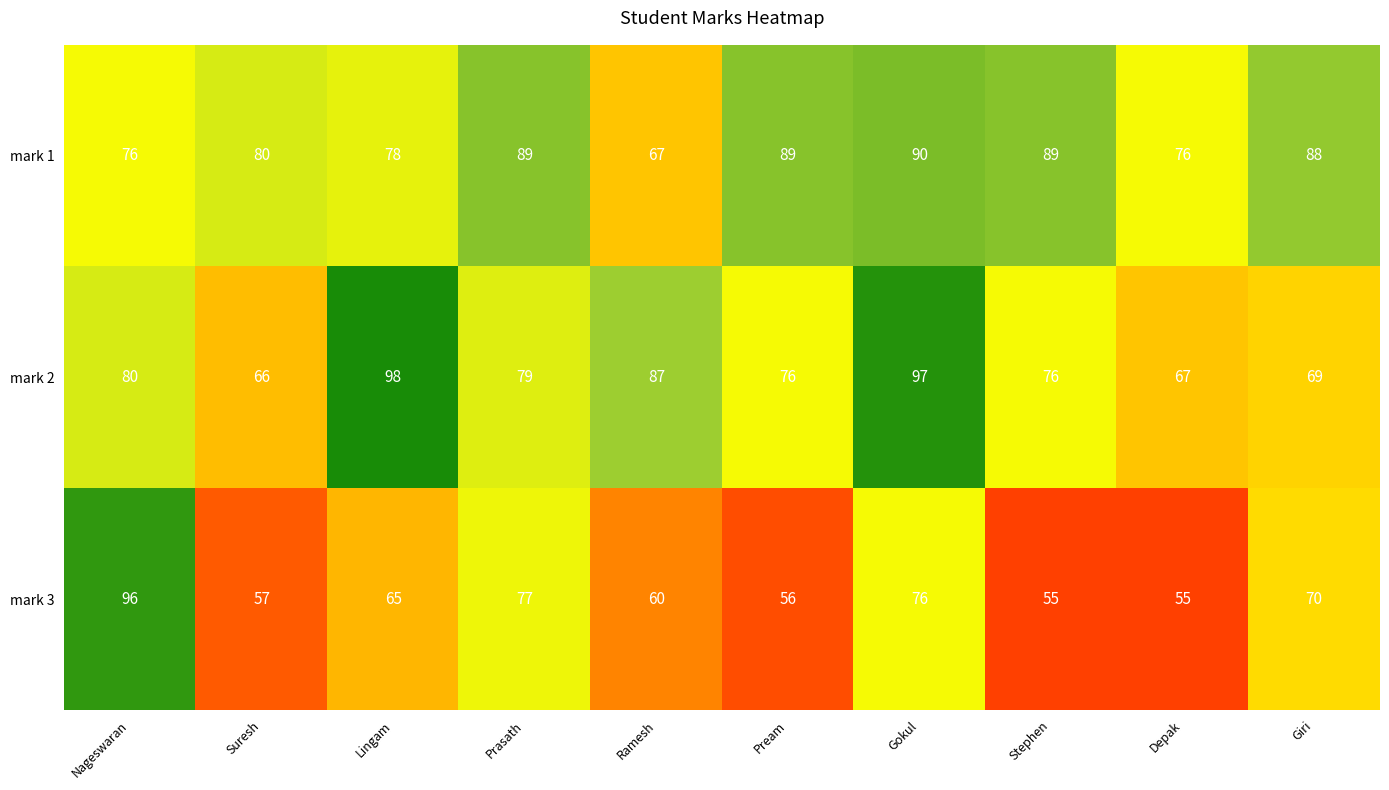

What is the greatest value displayed?

98